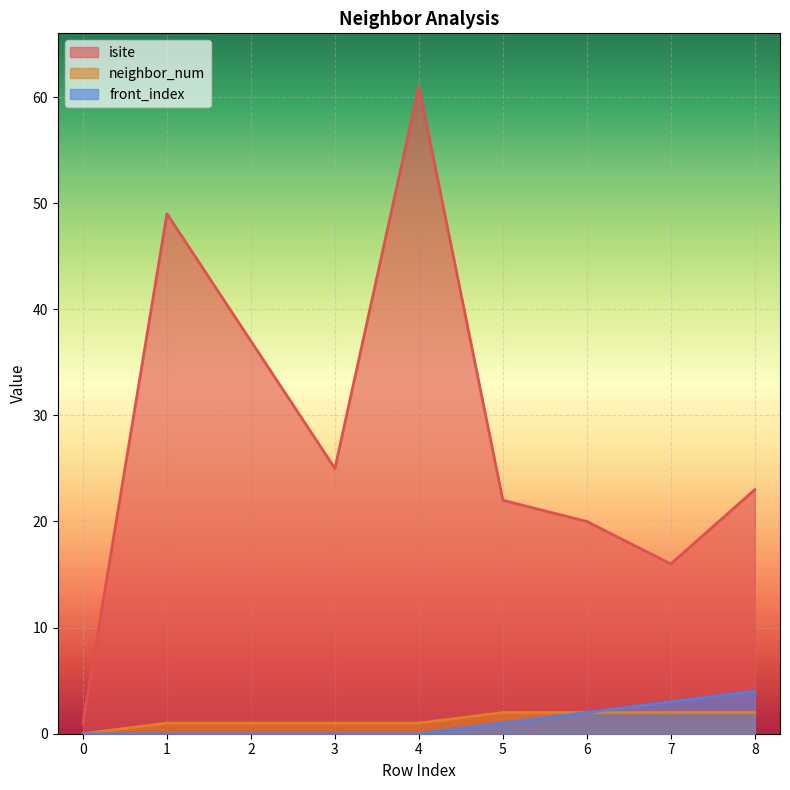

What is the difference between the highest and lowest values at 5?

21